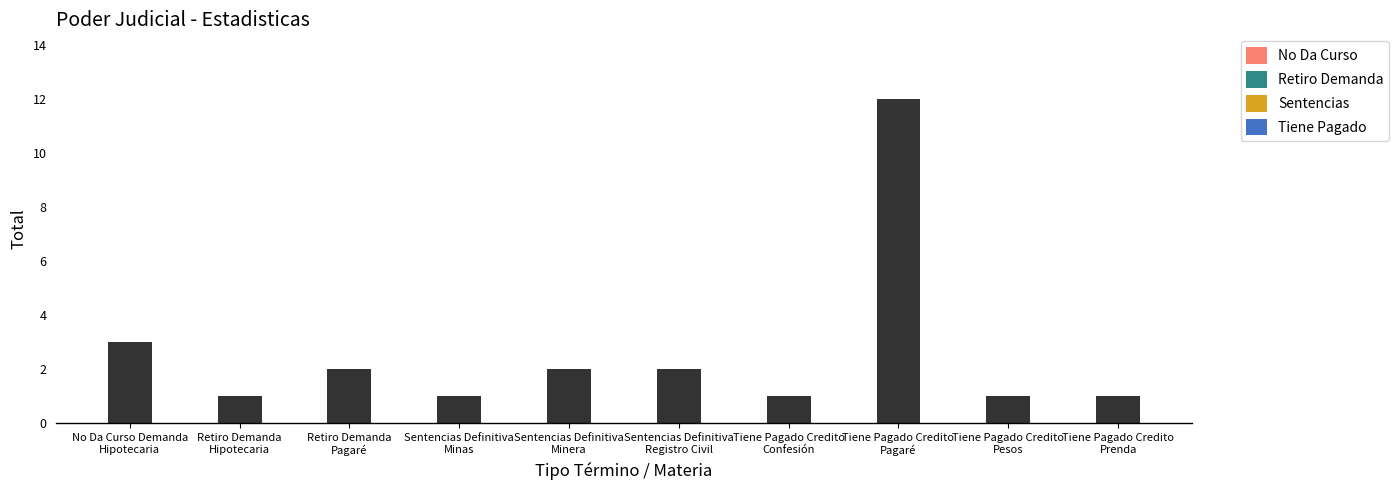

True or false: the data shows 1 at Tiene Pagado Credito
Pesos.

True